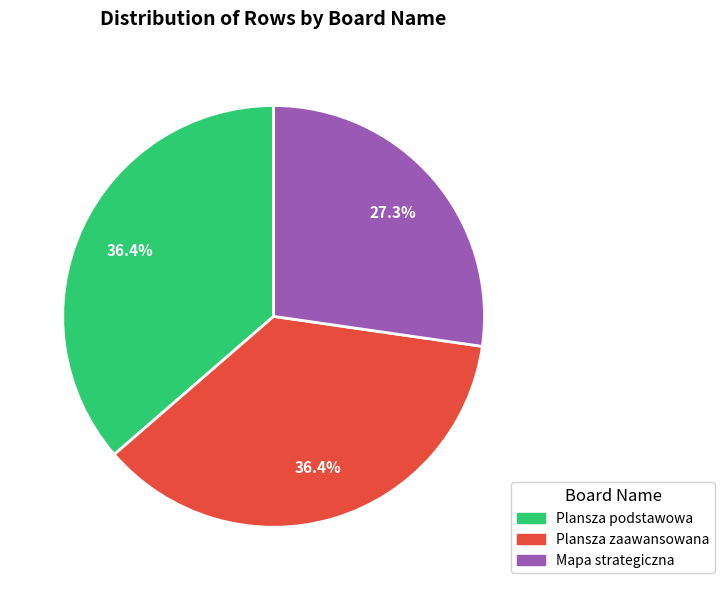

Is there any slice that represents more than half of the pie?

No